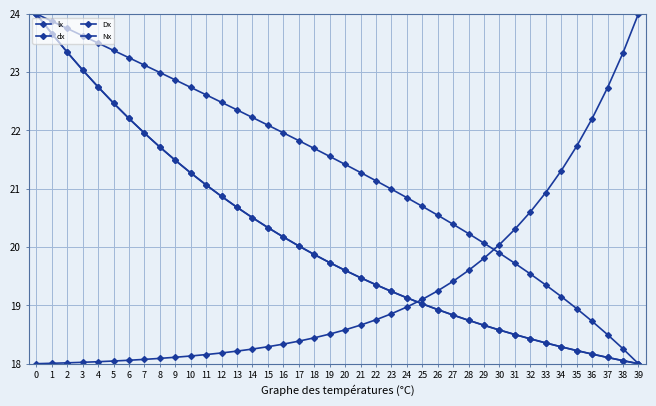

How many values in the Nx series are below 19?

14